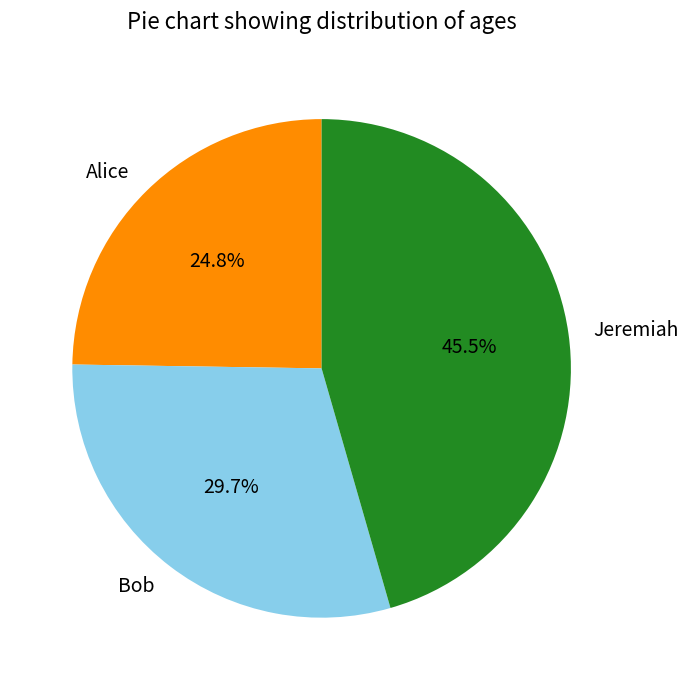

Rank the categories by value from lowest to highest.

Alice, Bob, Jeremiah